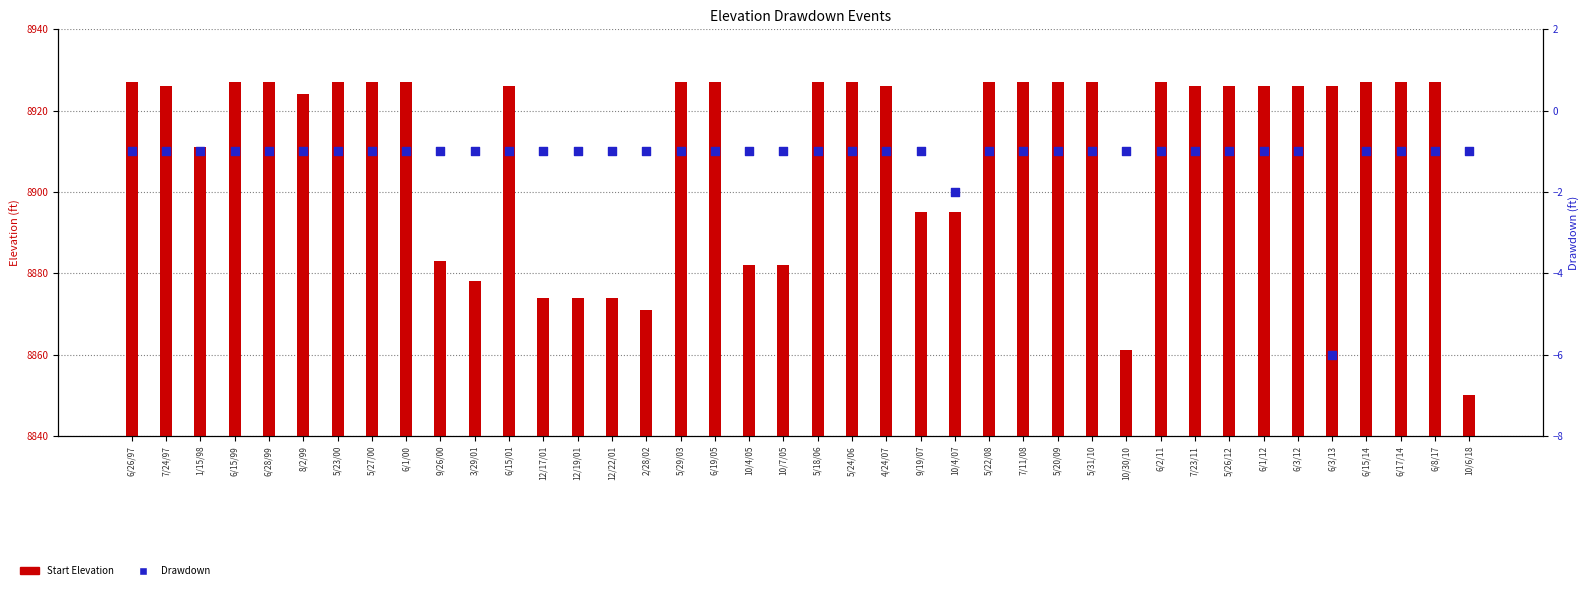

Which series has the largest Y range (max minus min)?

Start Elevation